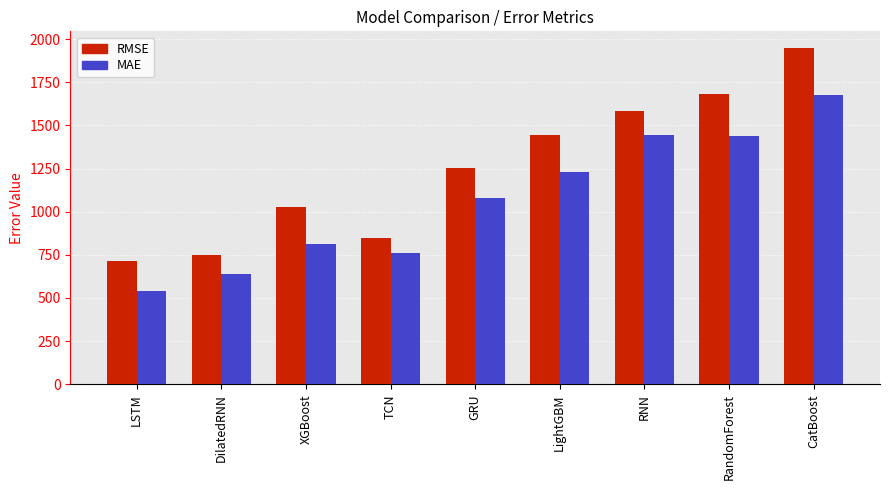

What is the difference between the MAE values at TCN and DilatedRNN?

124.4